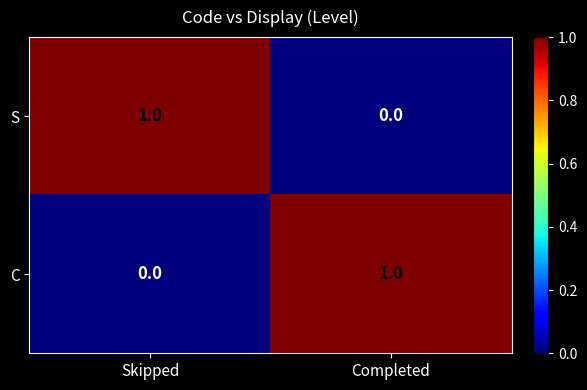

The value of C at Skipped is 0. True or false?

True